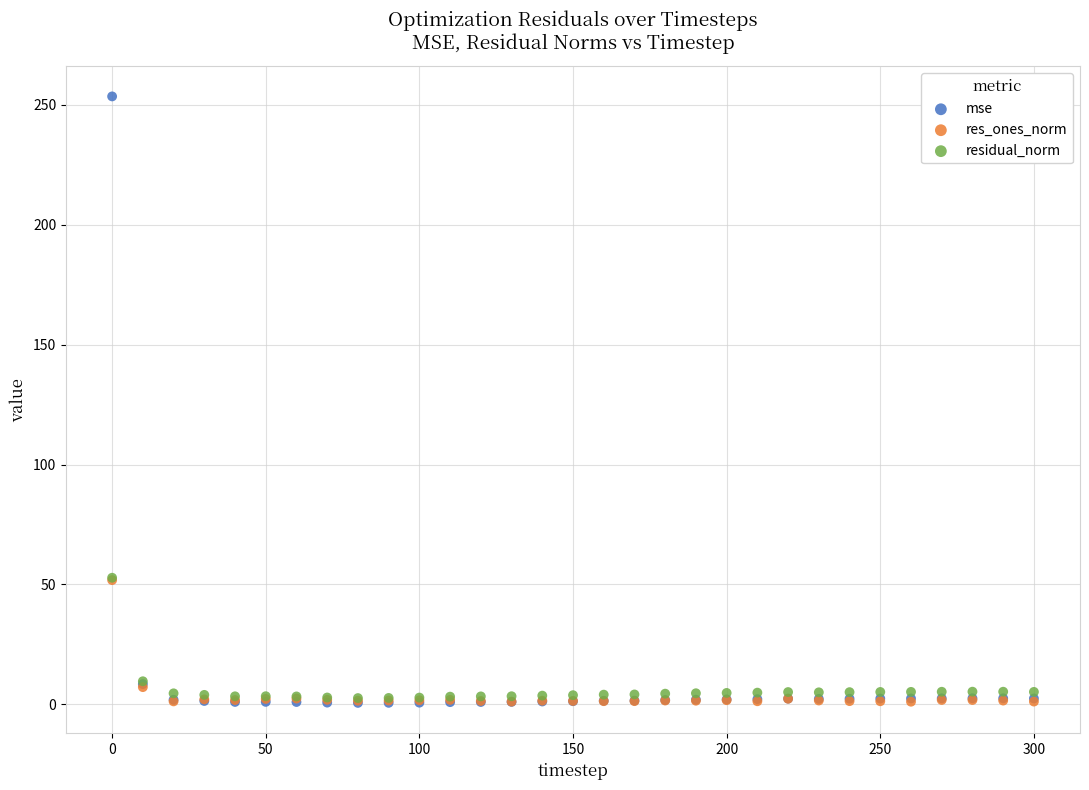

Which series contains the highest Y value?

mse